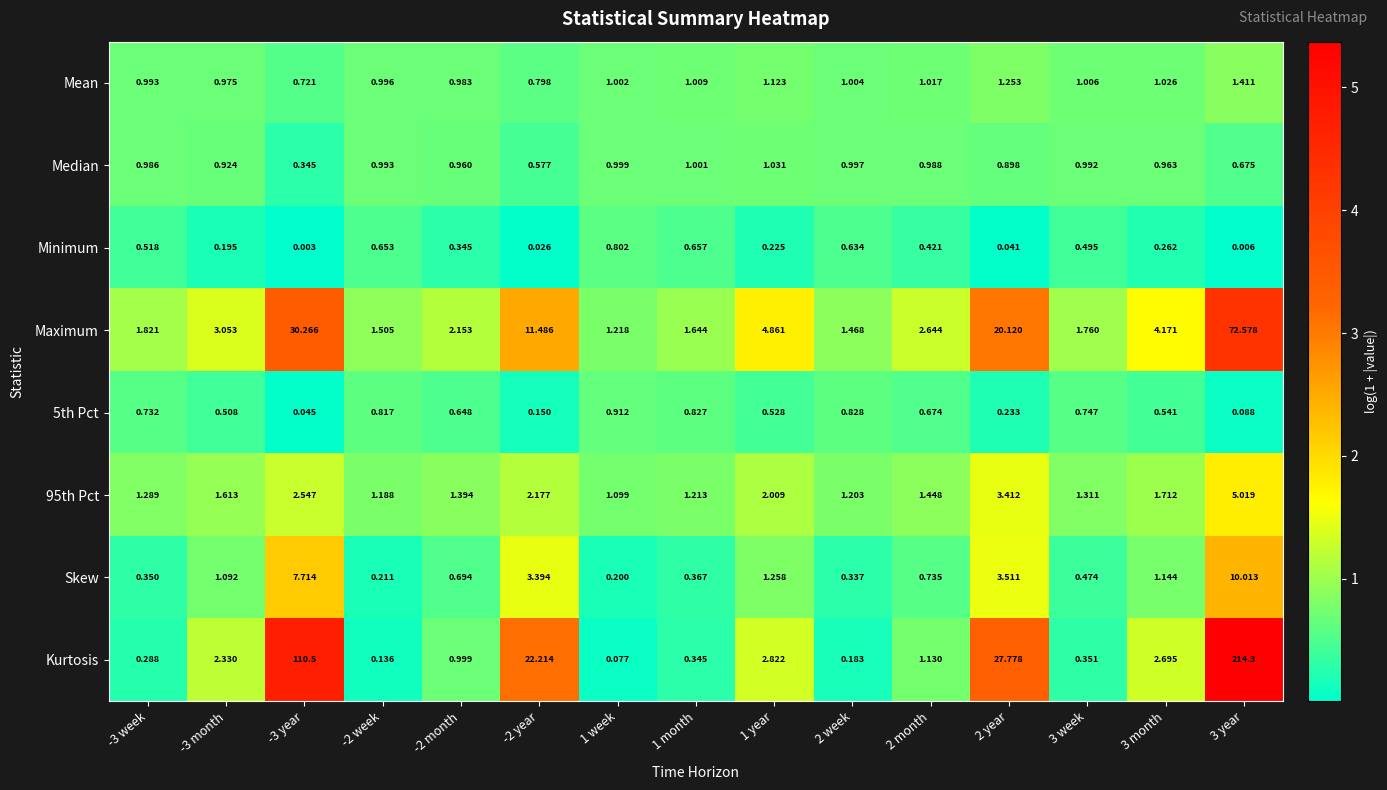

Which series has the largest range (max minus min)?

Kurtosis